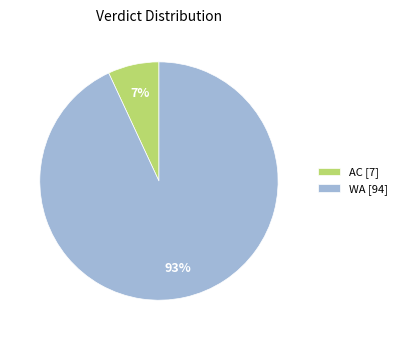

Is it true that WA is 99% of the pie?

False